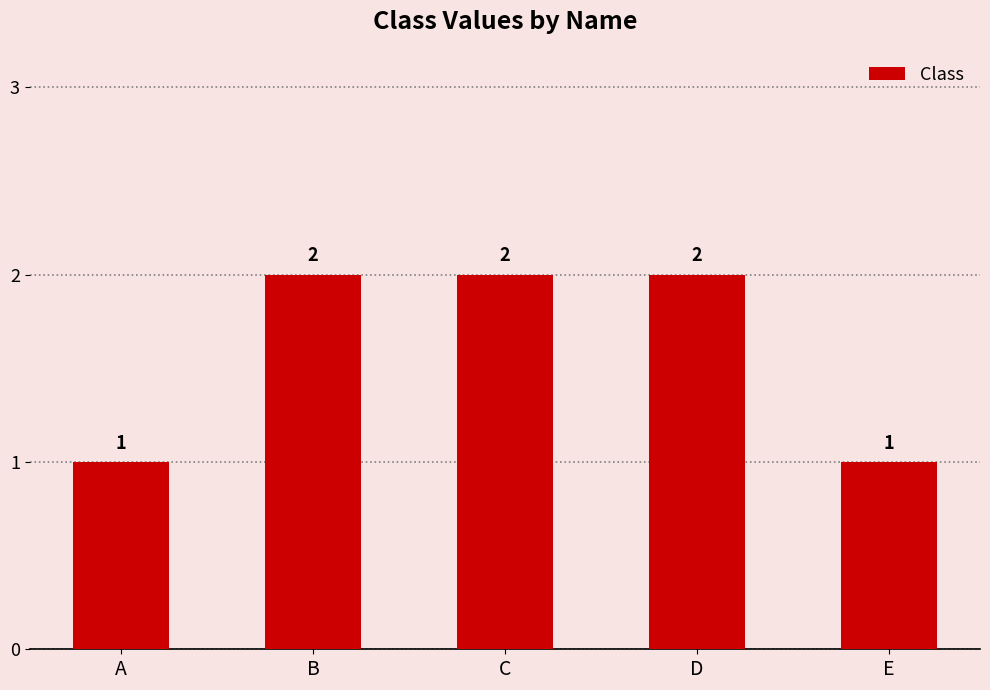

The value at B is 2. True or false?

True